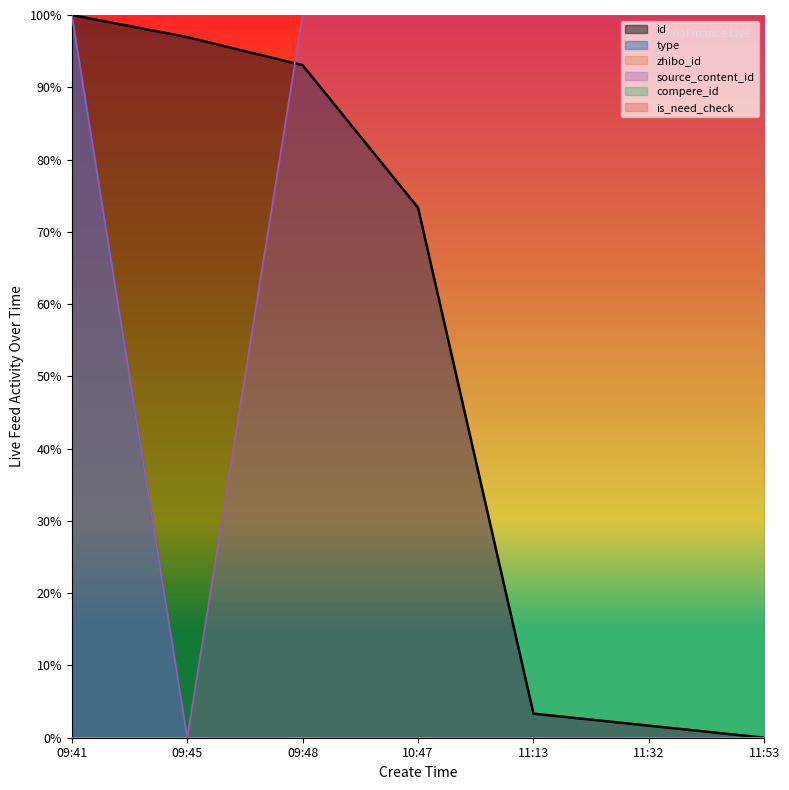

What is the label of the 5th point from the left?

11:13